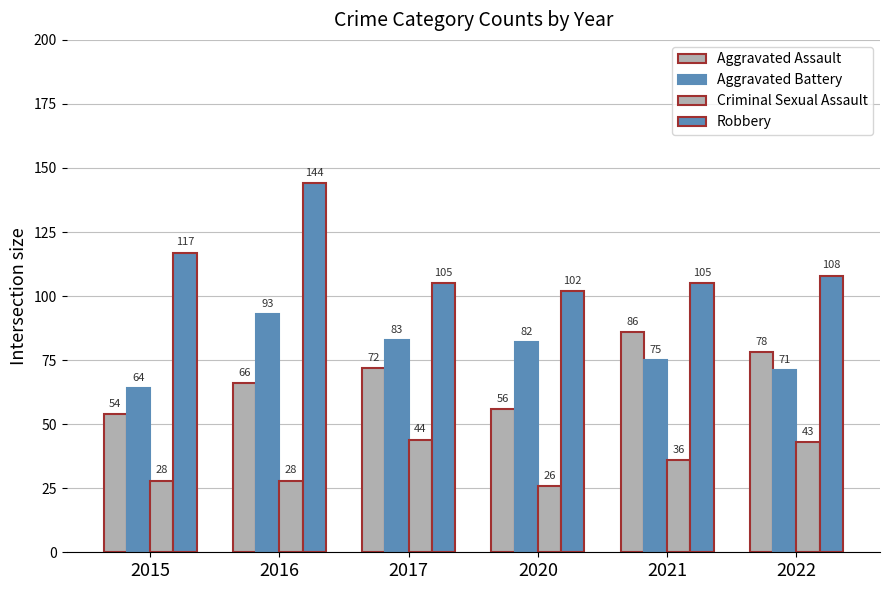

What is the value of the Criminal Sexual Assault bar at the 2nd from the left?

28